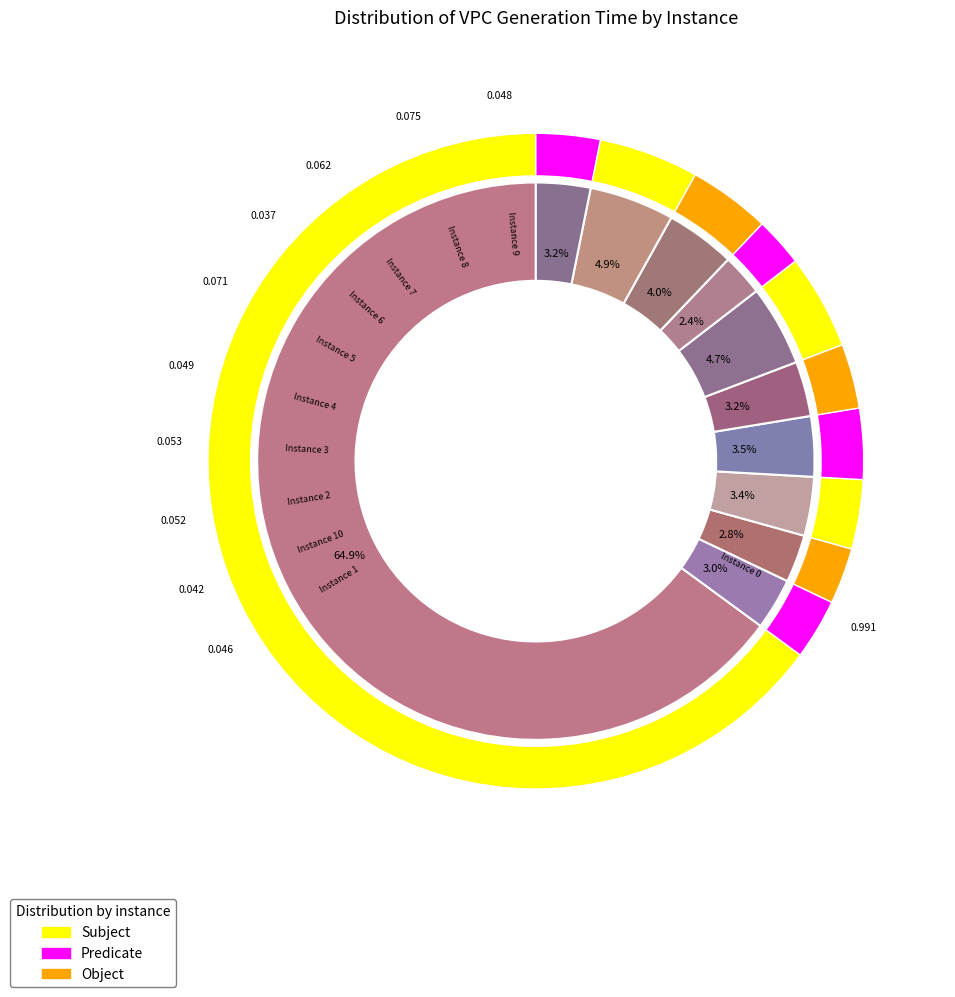

Rank the categories by value from highest to lowest.

0, 8, 5, 7, 3, 2, 4, 9, 1, 10, 6